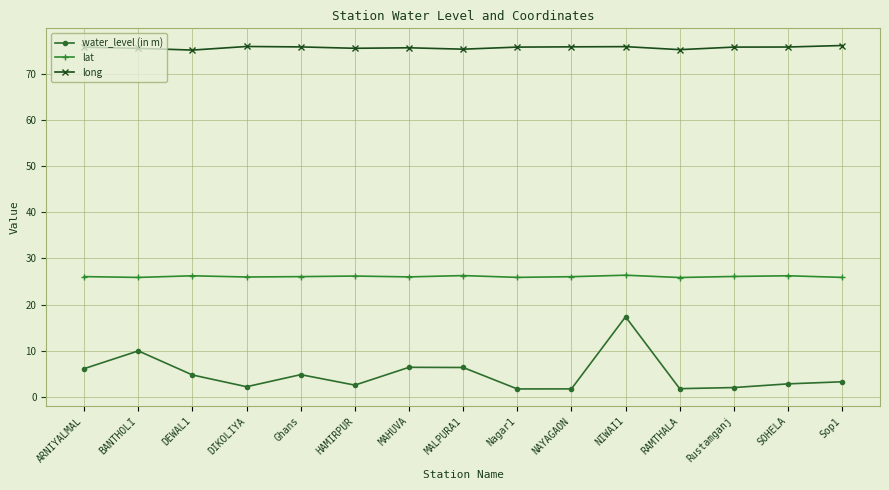

What position from the left is DEWAL1?

3